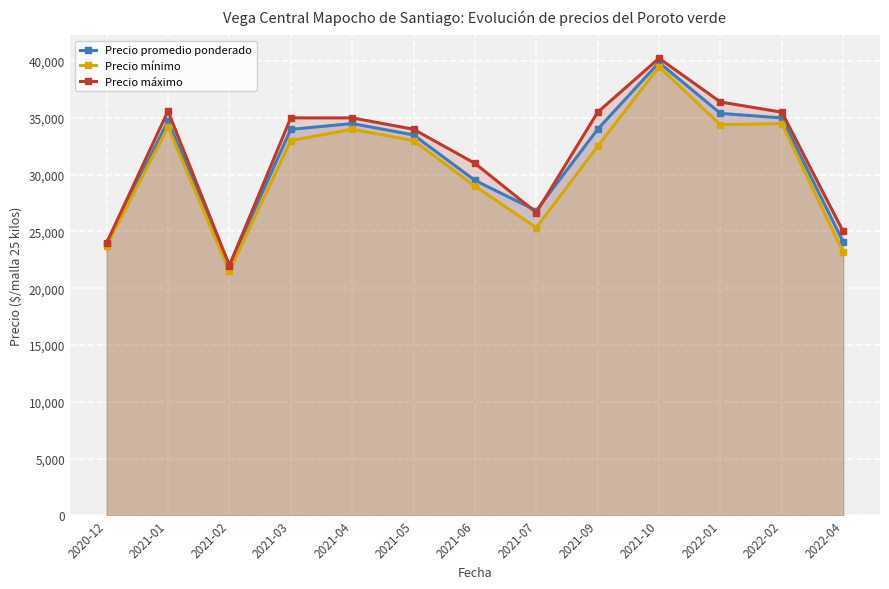

At how many categories does at least one series exceed 32511?

8